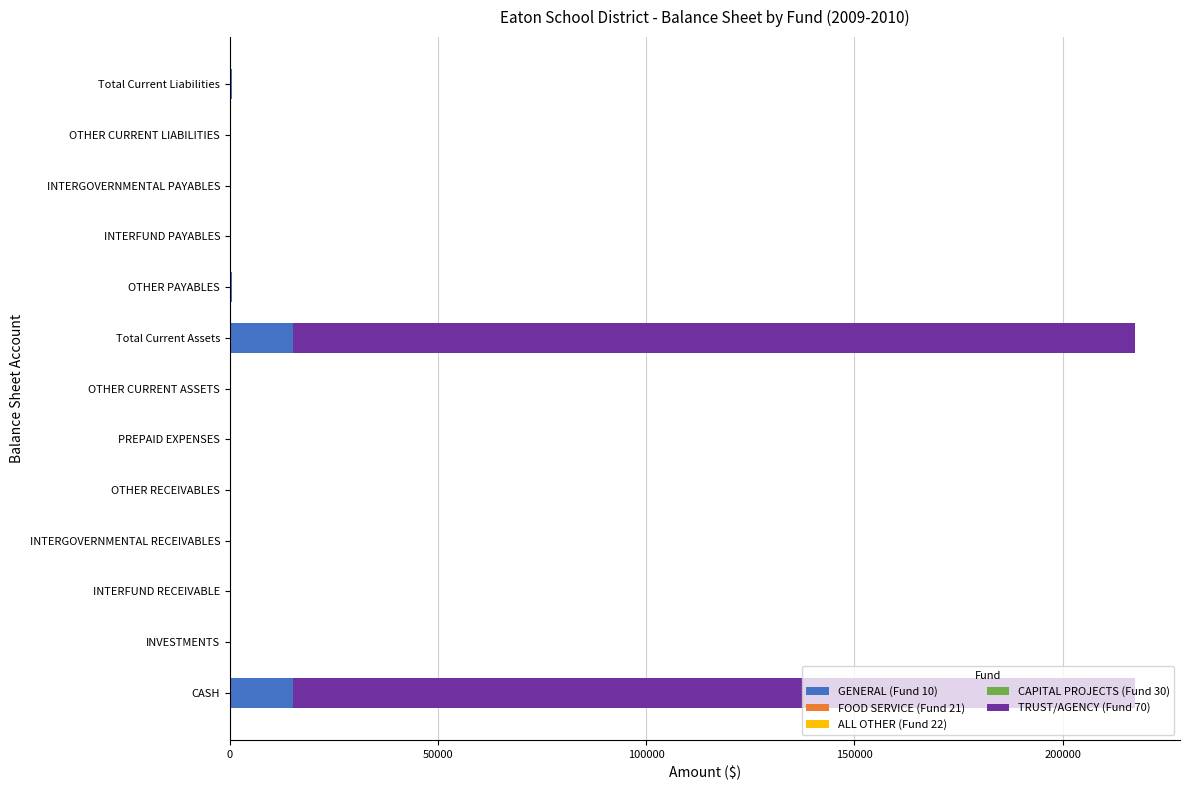

Is it true that GENERAL (Fund 10) equals 0.0 at PREPAID EXPENSES?

True